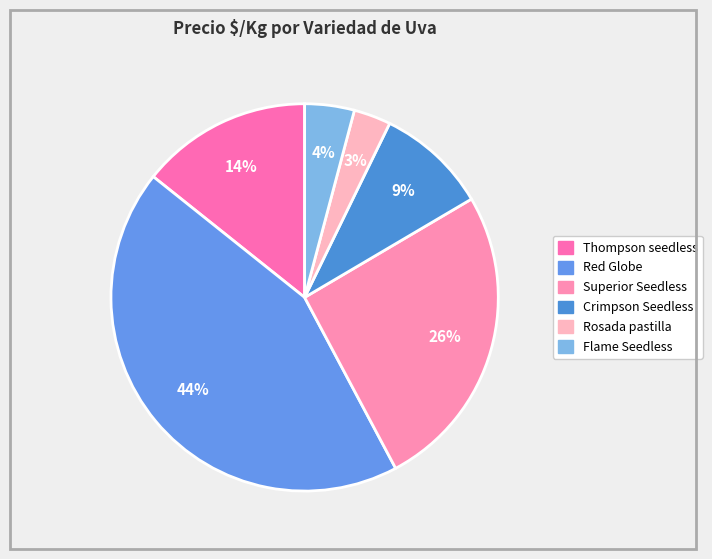

Count the number of slices in the pie.

6